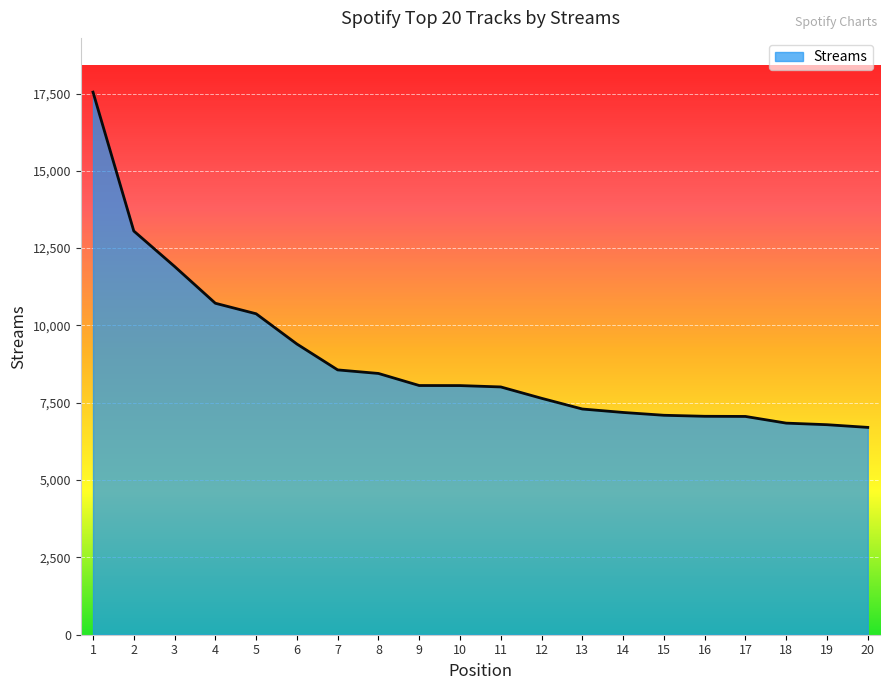

What is the ratio of the value at 9 to the value at 17?

1.1